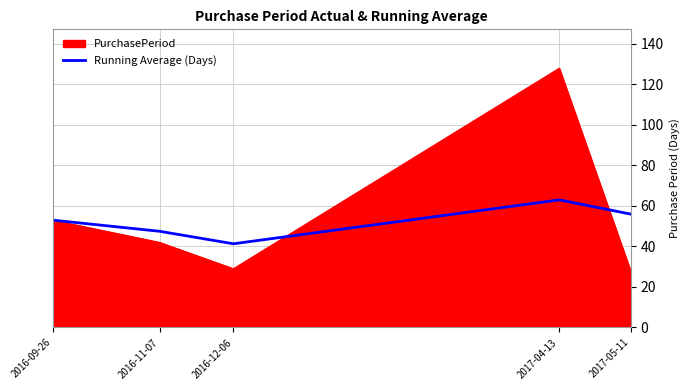

How many lines are shown in the chart?

2